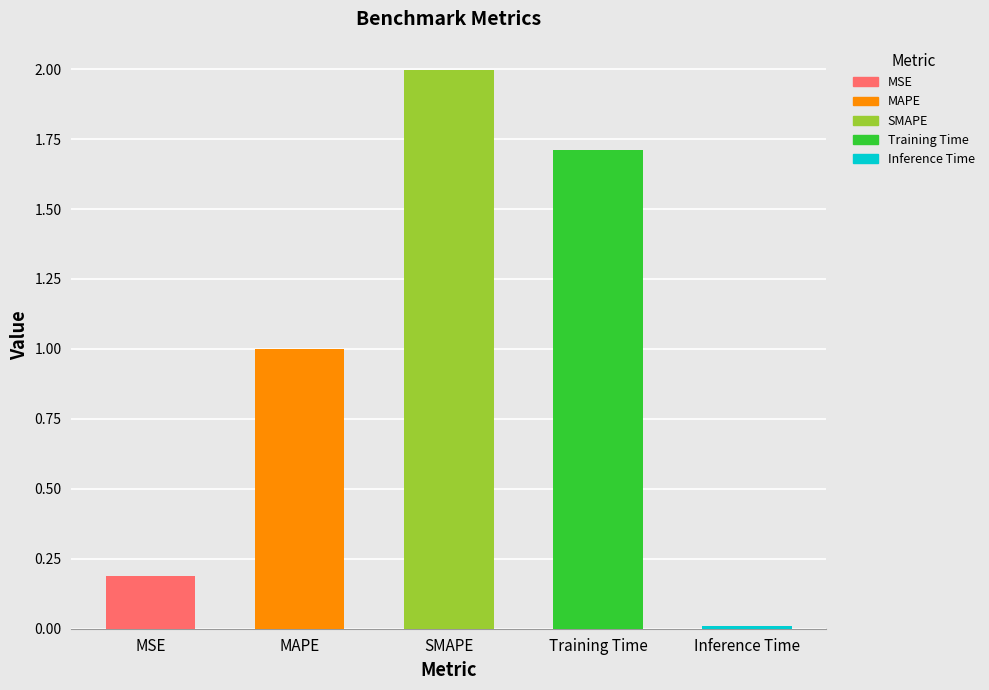

What is the label of the 5th bar from the right?

MSE